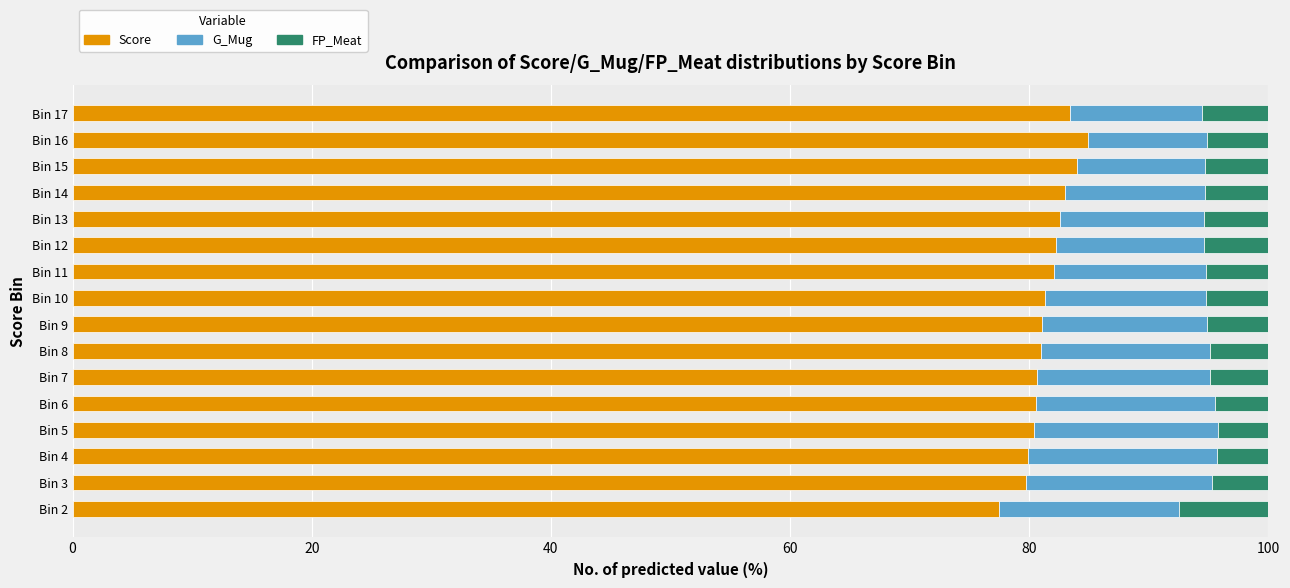

What is the total value across all series at Bin 9?

100.0